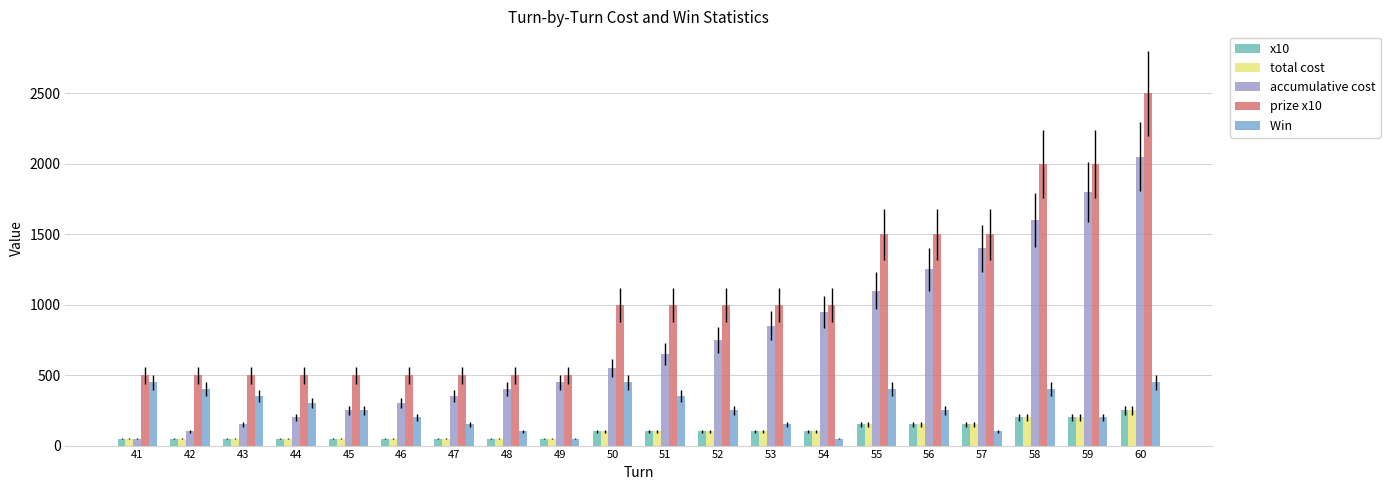

How many bars are there in total?

100